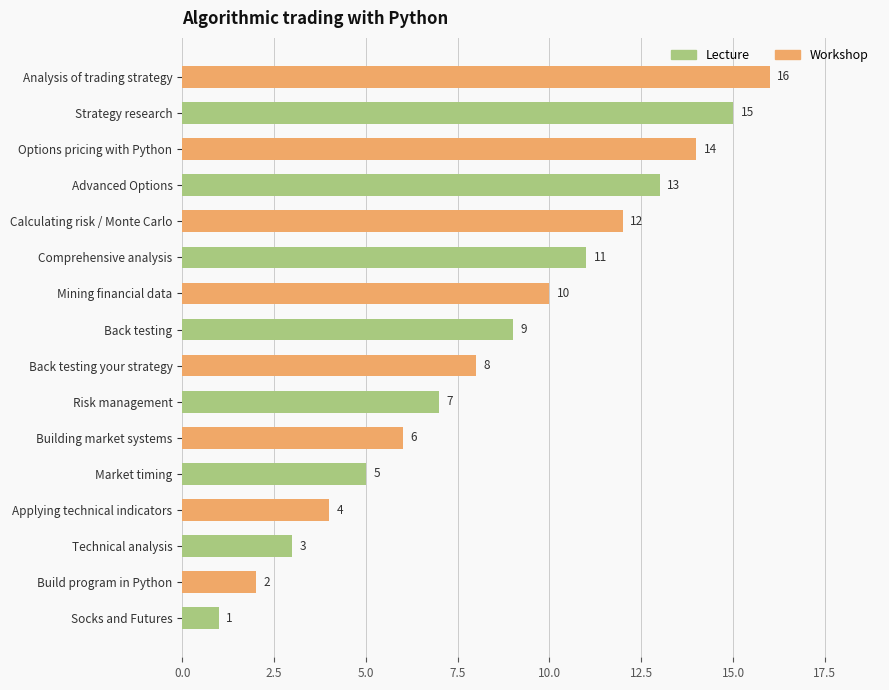

What value does the data have at Back testing, to the nearest 10?

10